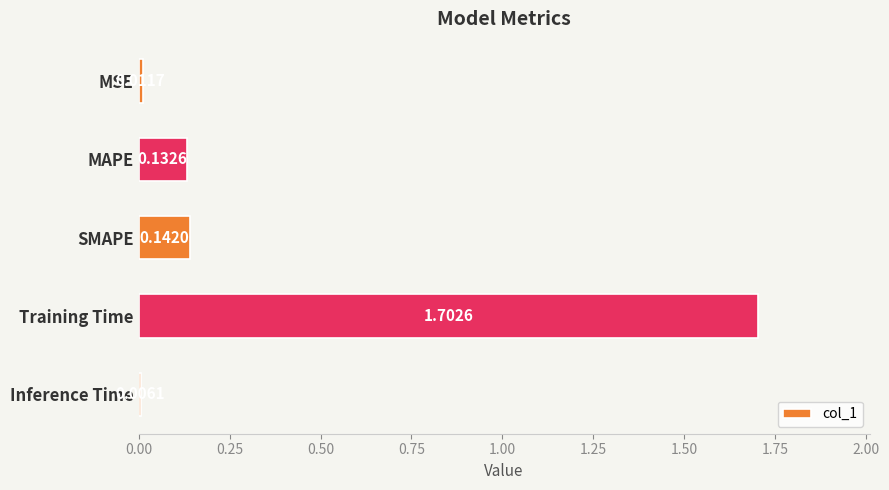

Are the bars grouped side by side (vs. stacked)?

No